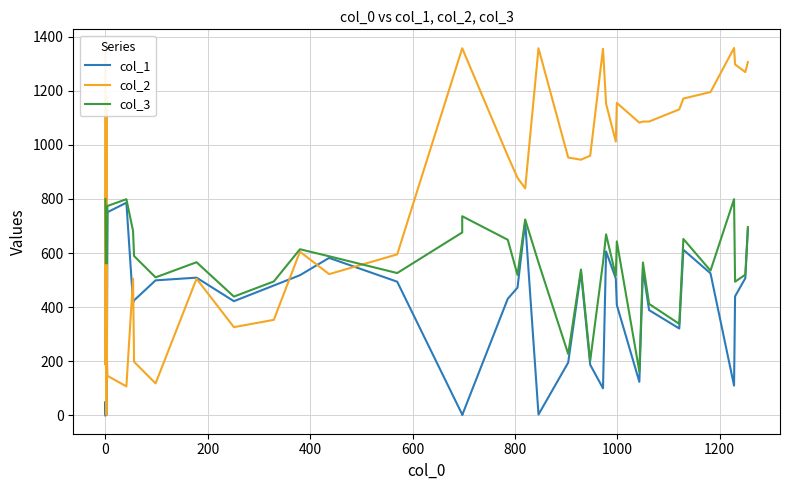

In col_3, how many points are lower than both neighbors (excluding endpoints)?

13